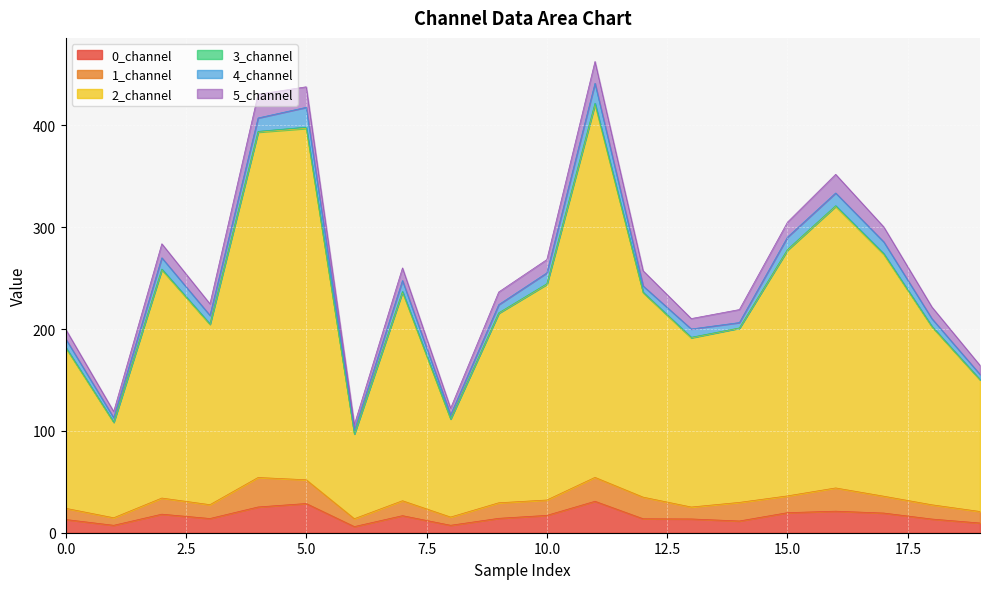

What is the maximum value for 0_channel?

30.9